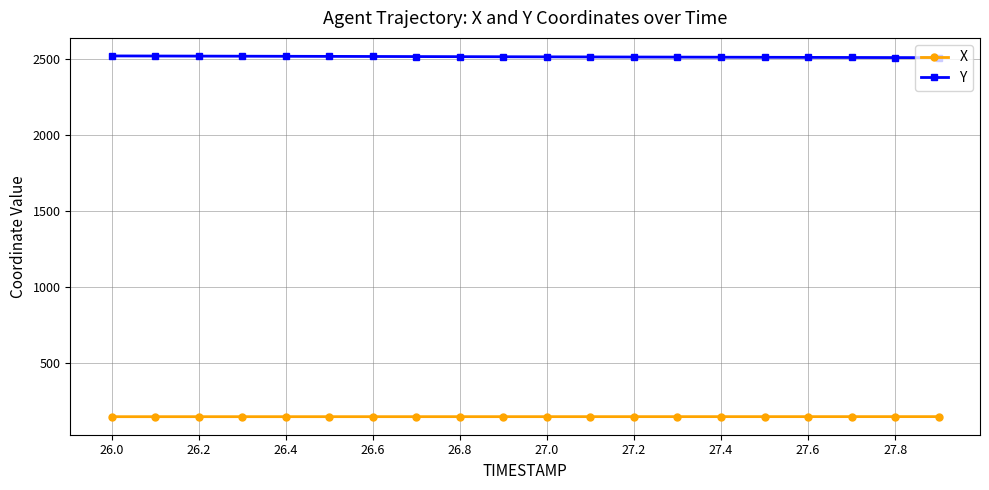

True or false: Y and X intersect in this chart.

False